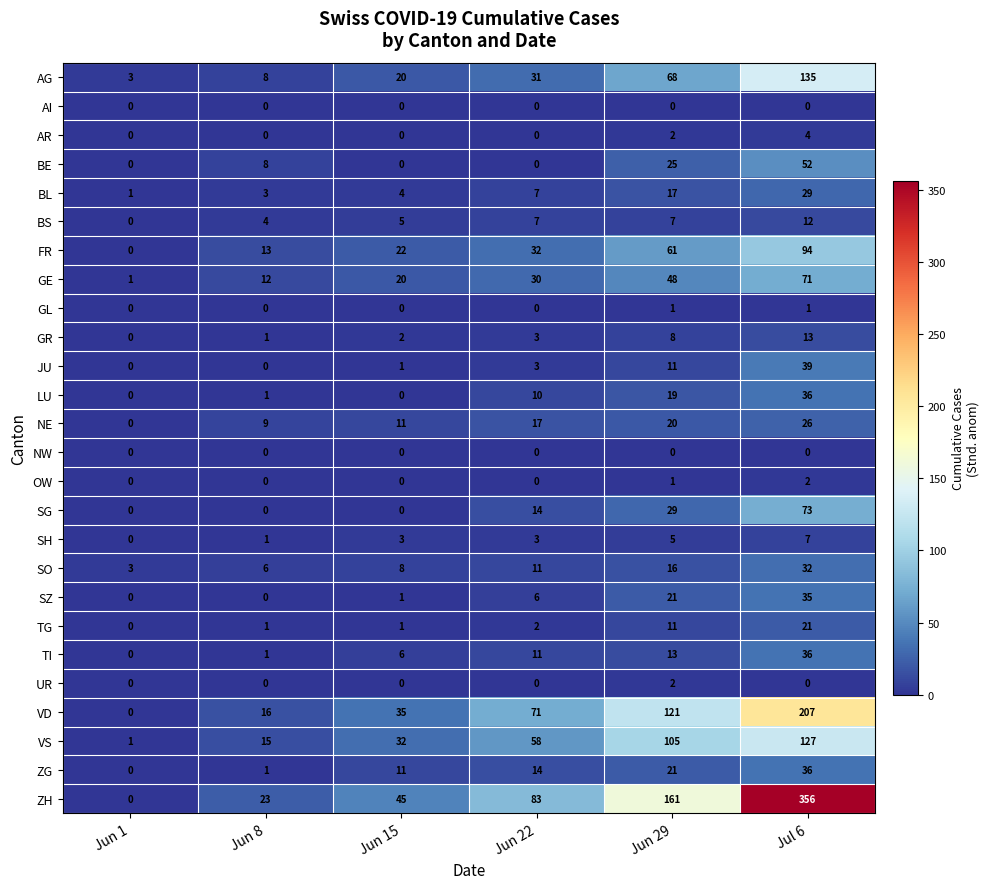

How many data points in BS are less than 7?

3